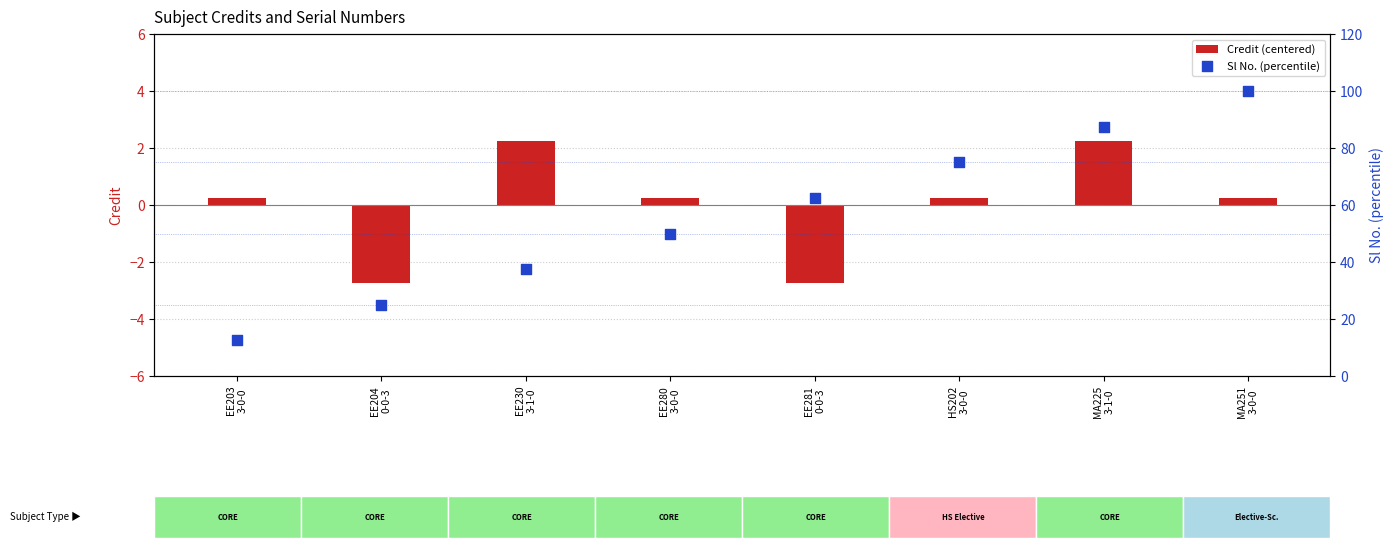

Which series contains the lowest Y value?

Credit (centered)